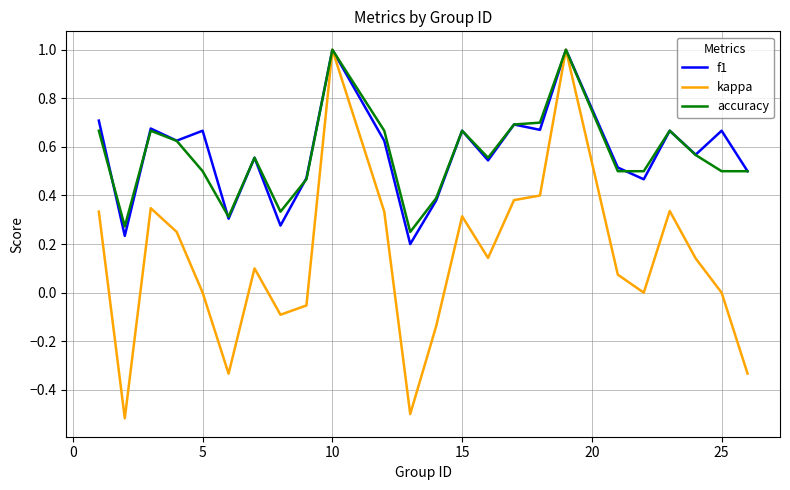

What are all the series names shown in the legend?

f1, kappa, accuracy